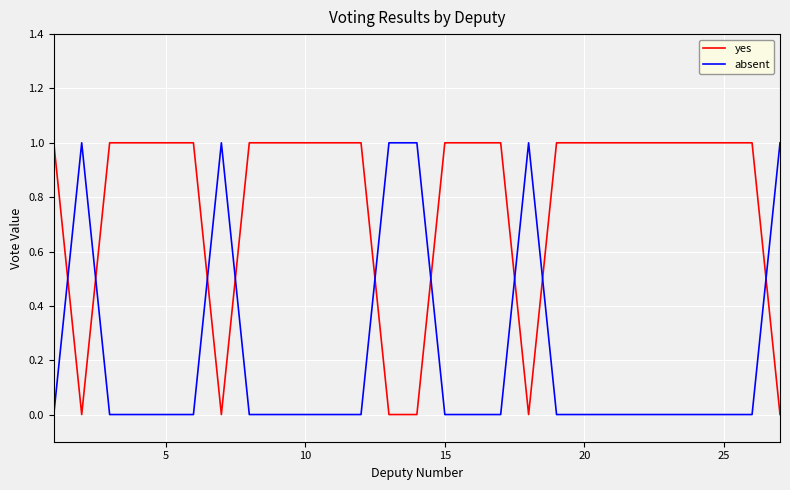

Which series has the largest total across all categories?

yes